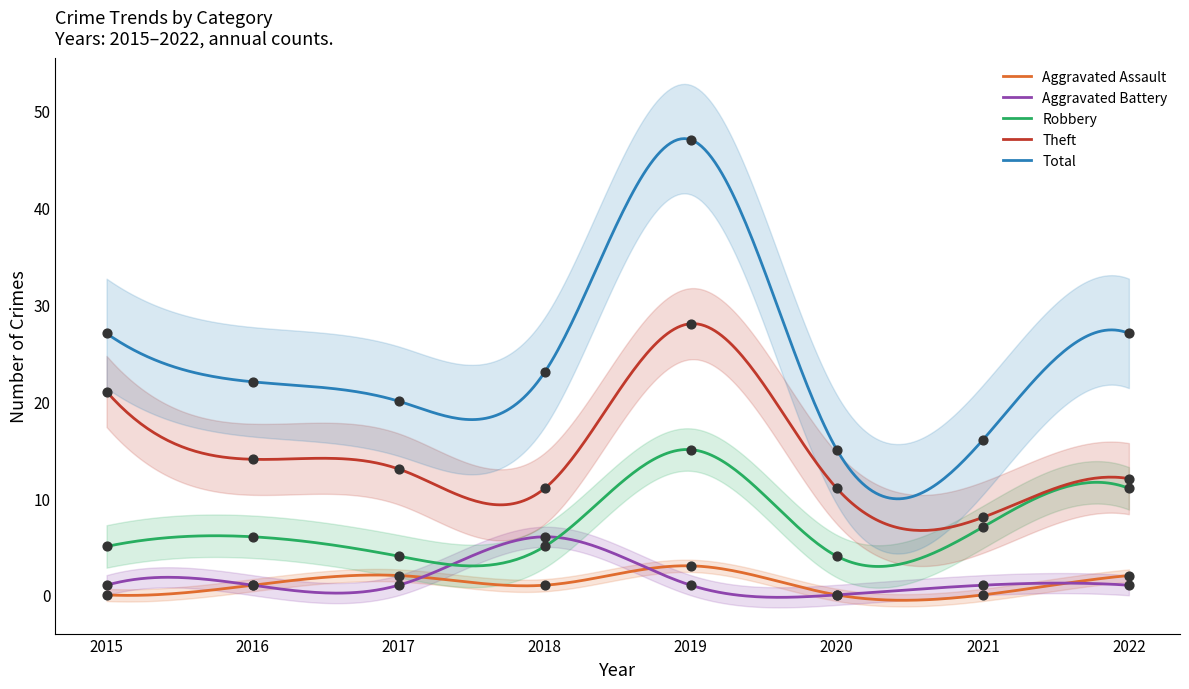

Which series reaches the minimum Y coordinate?

Aggravated Assault